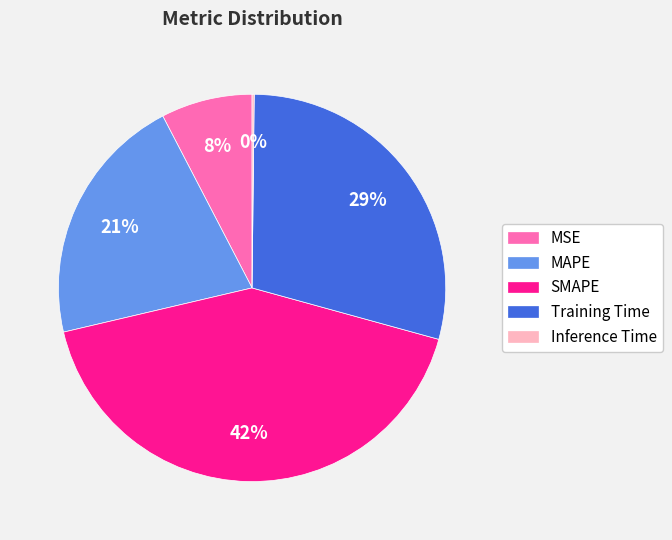

Which has a higher value, Training Time or SMAPE?

SMAPE